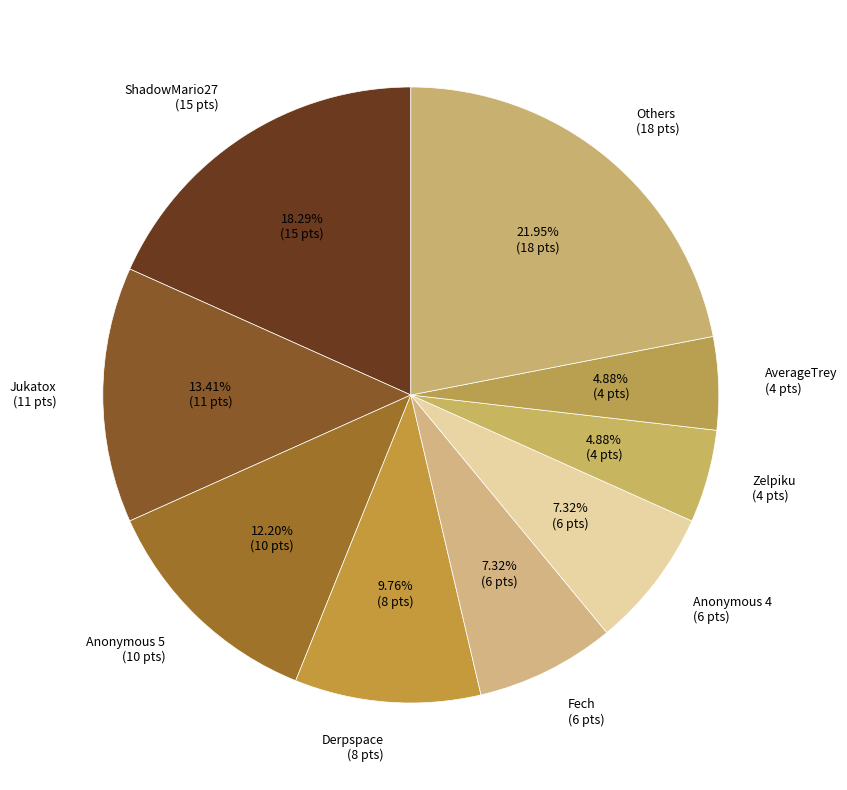

How many slices are in this pie chart?

9